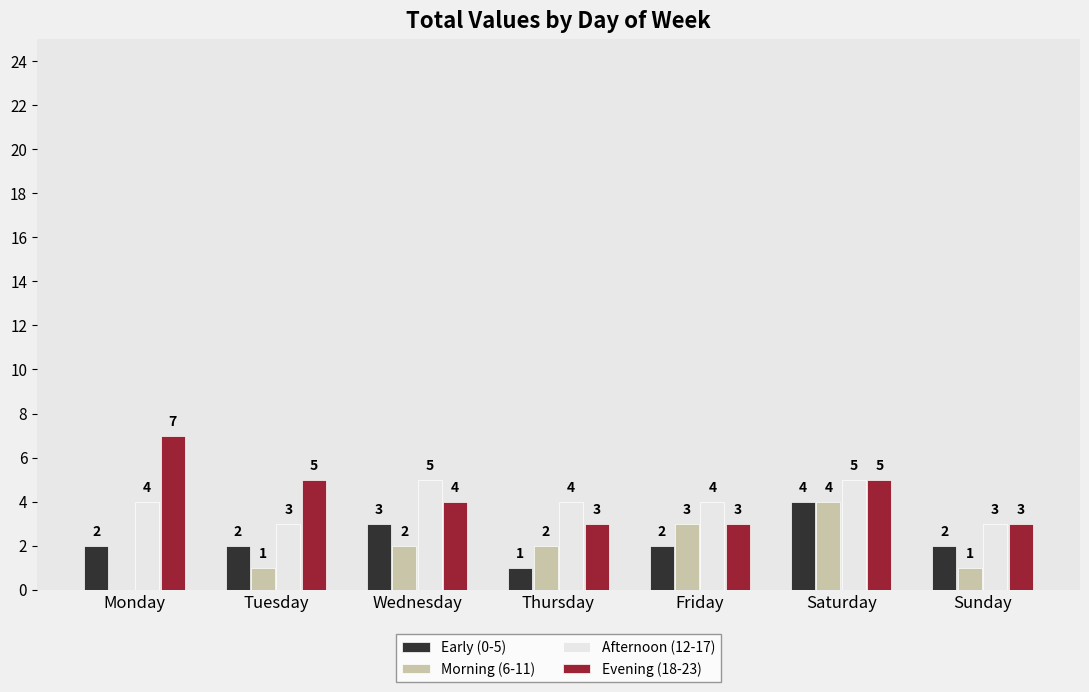

How many series are shown in this chart?

4